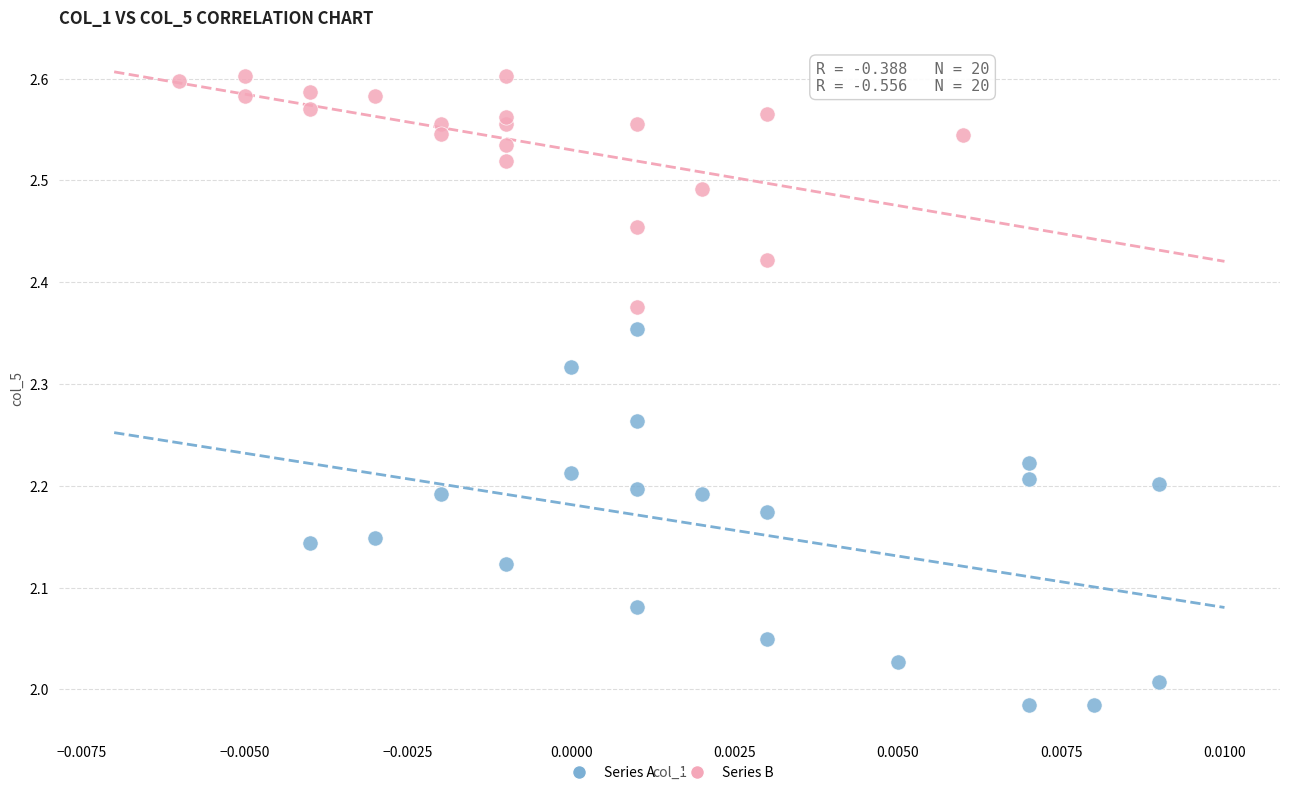

Which series reaches the maximum Y coordinate?

Series B